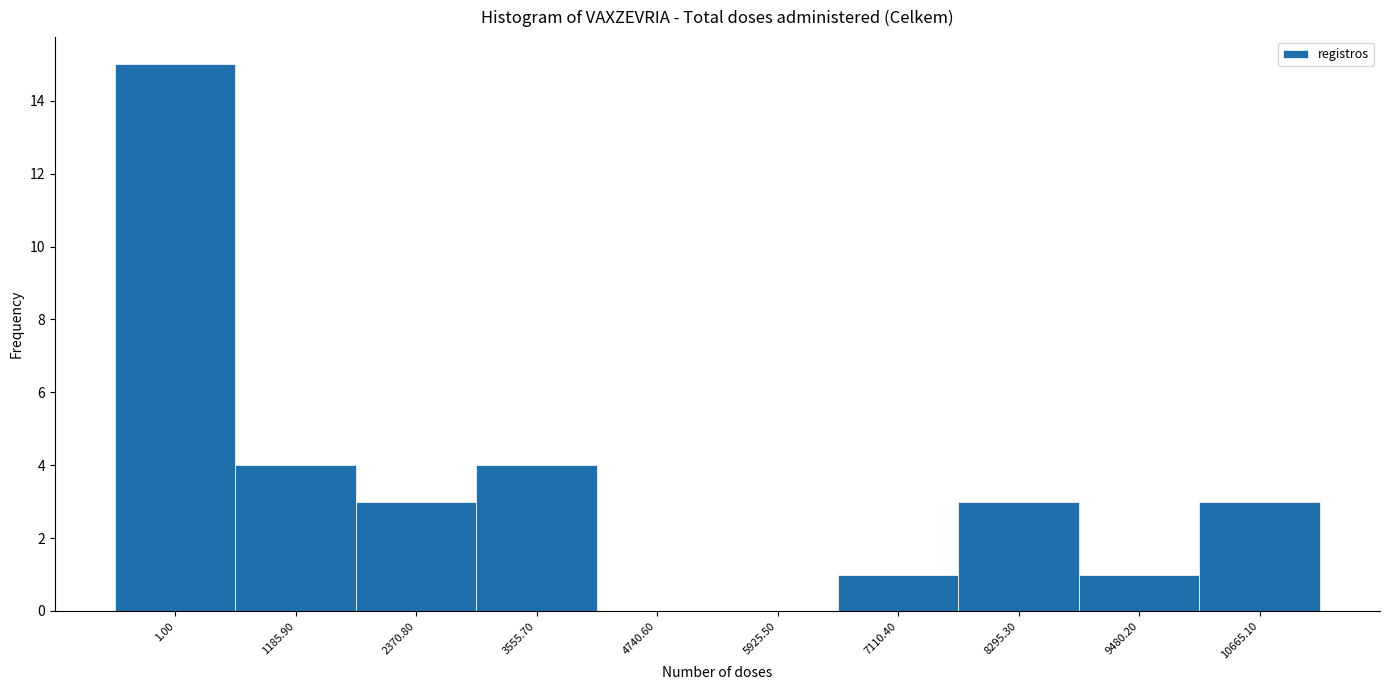

Reading left to right, transcribe all the data shown in this chart.

1.00=15	1185.90=4	2370.80=3	3555.70=4	4740.60=0	5925.50=0	7110.40=1	8295.30=3	9480.20=1	10665.10=3